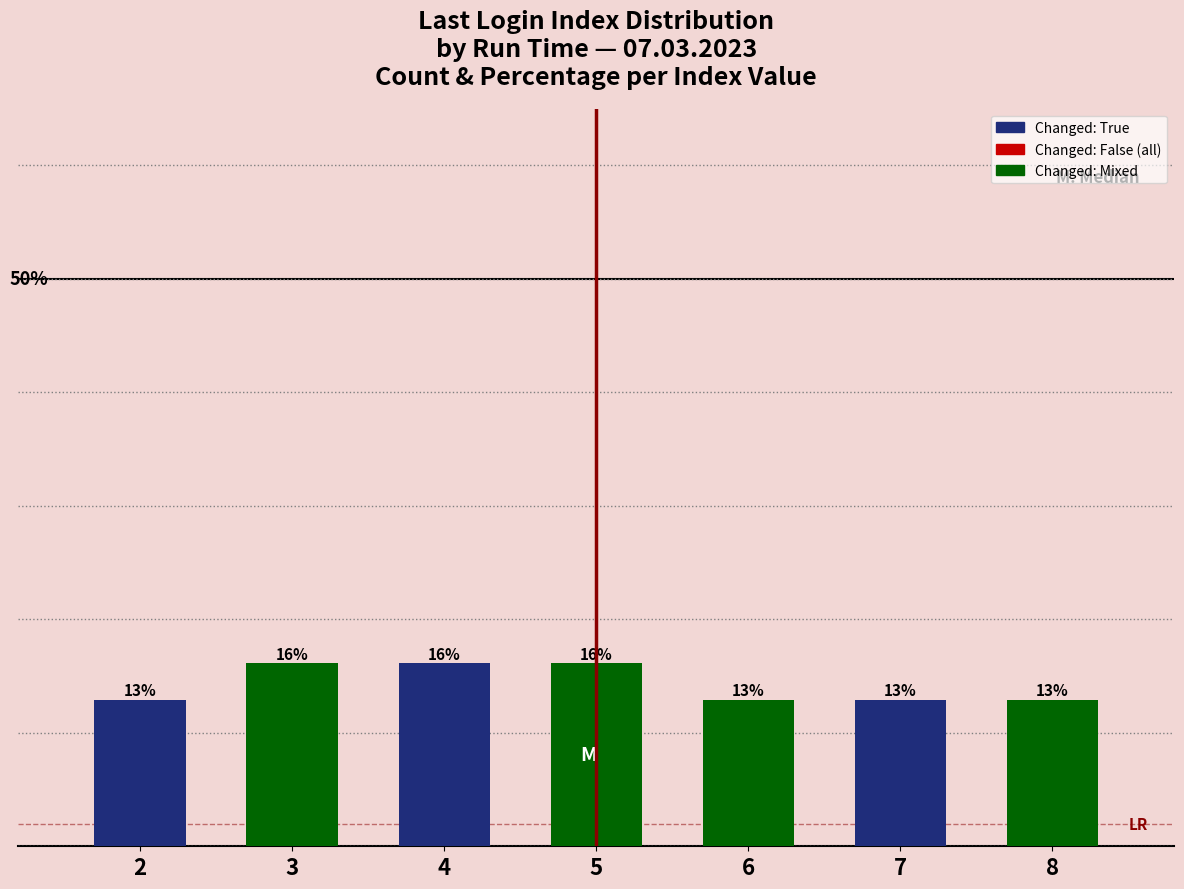

What is the difference between the values at 2 and 3?

3.2